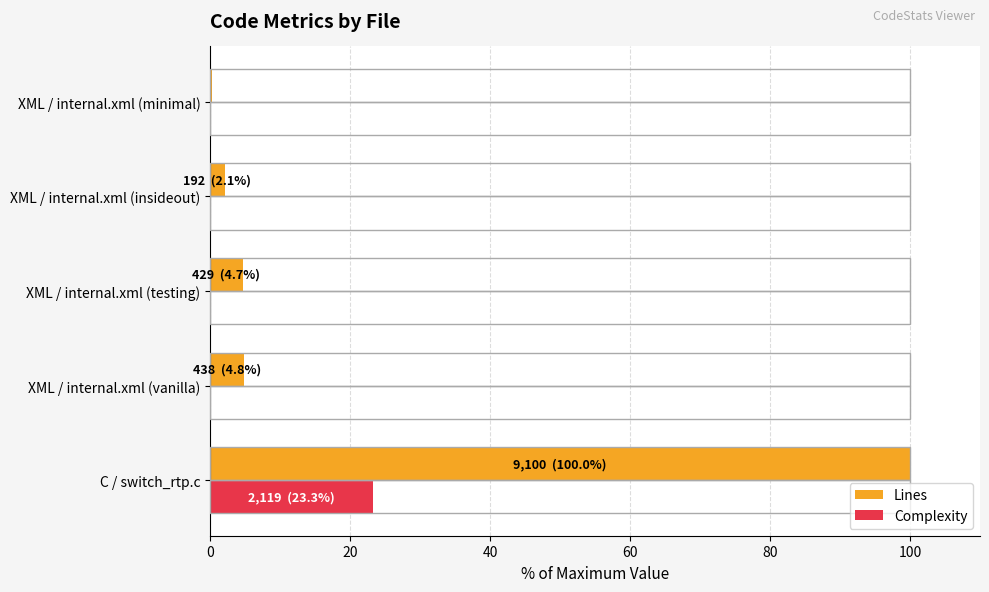

Is it true that Complexity equals 0.0 at XML / internal.xml (minimal)?

True